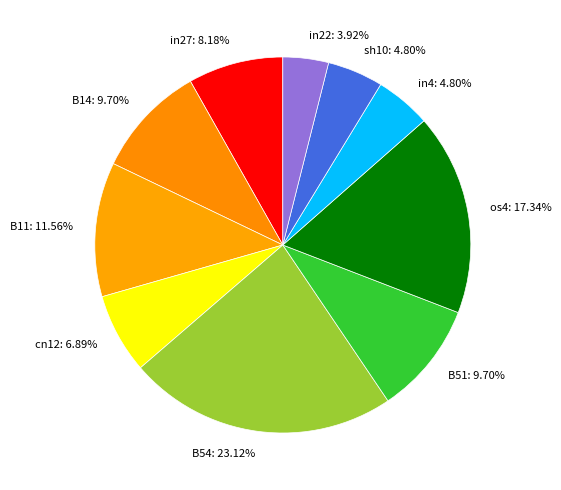

To the nearest percent, what portion does sh10 represent?

5%